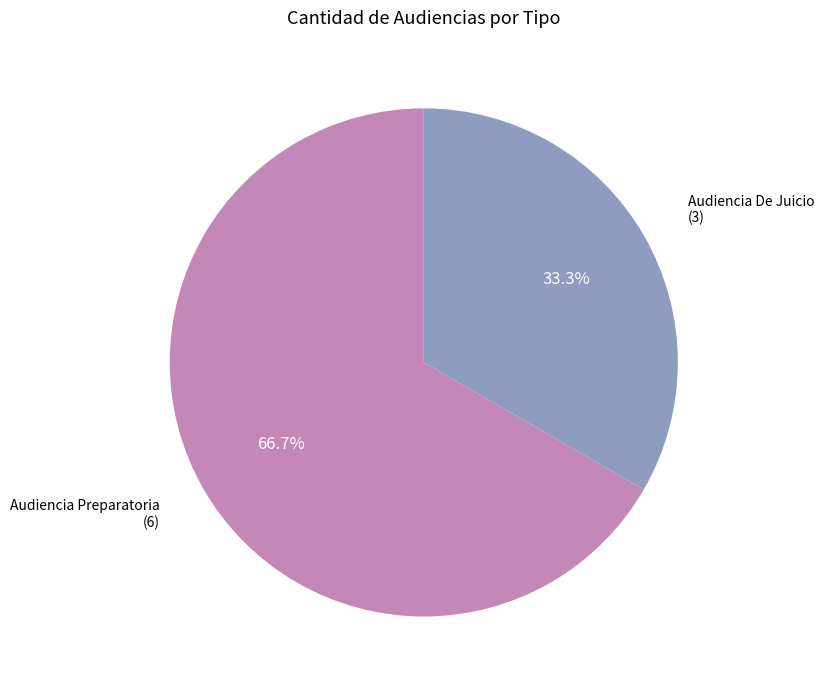

How many slices are in this pie chart?

2